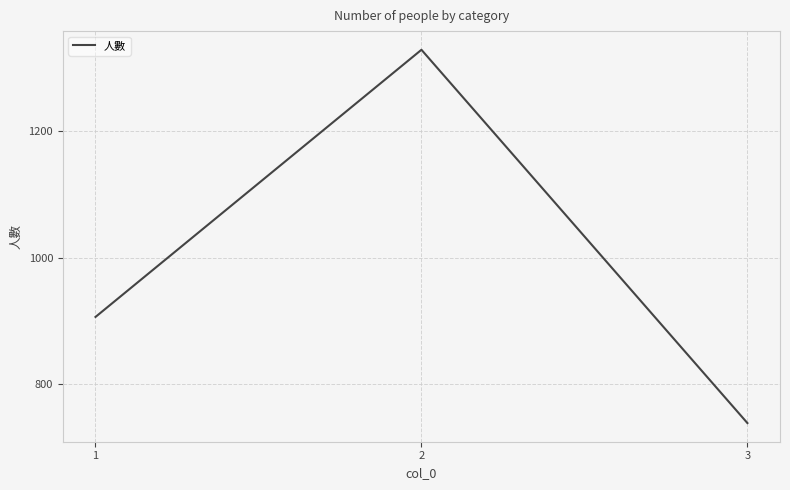

Between 2 and 1, which is larger?

2